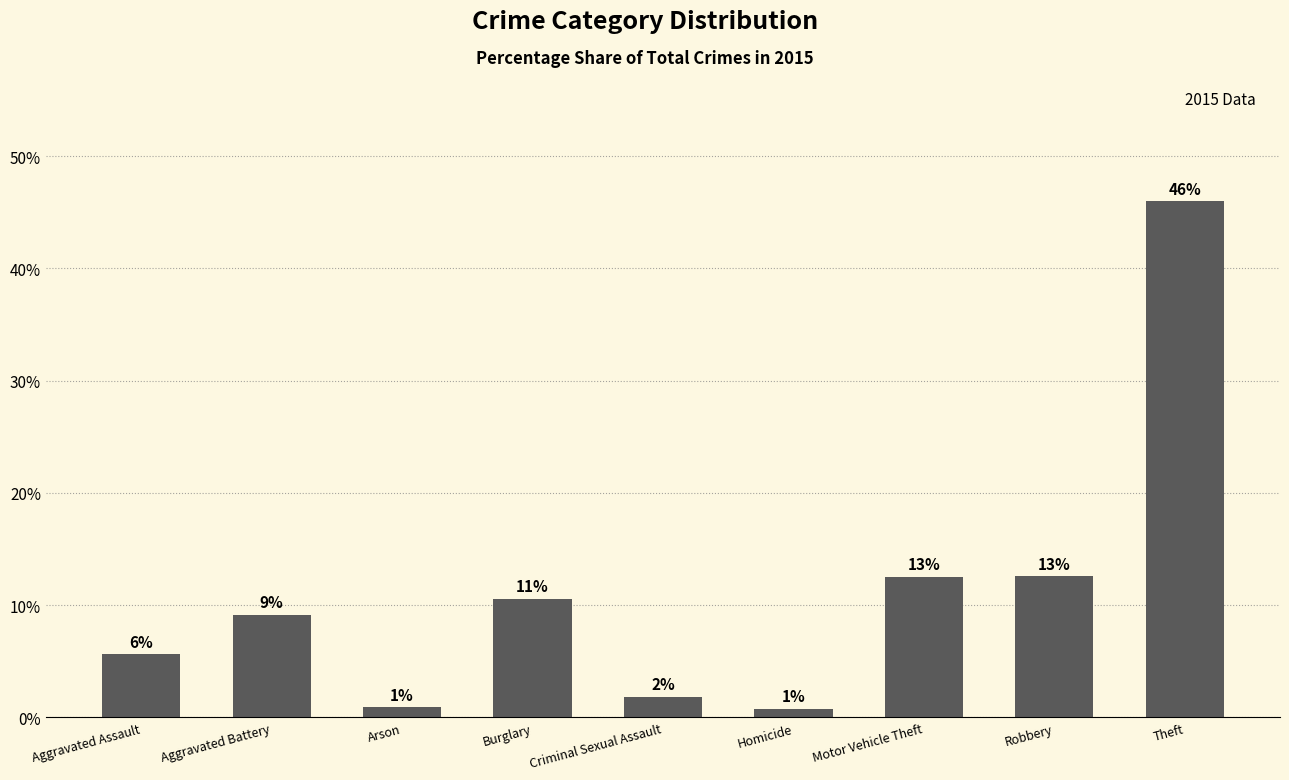

Where does the data first go above 9?

Aggravated Battery